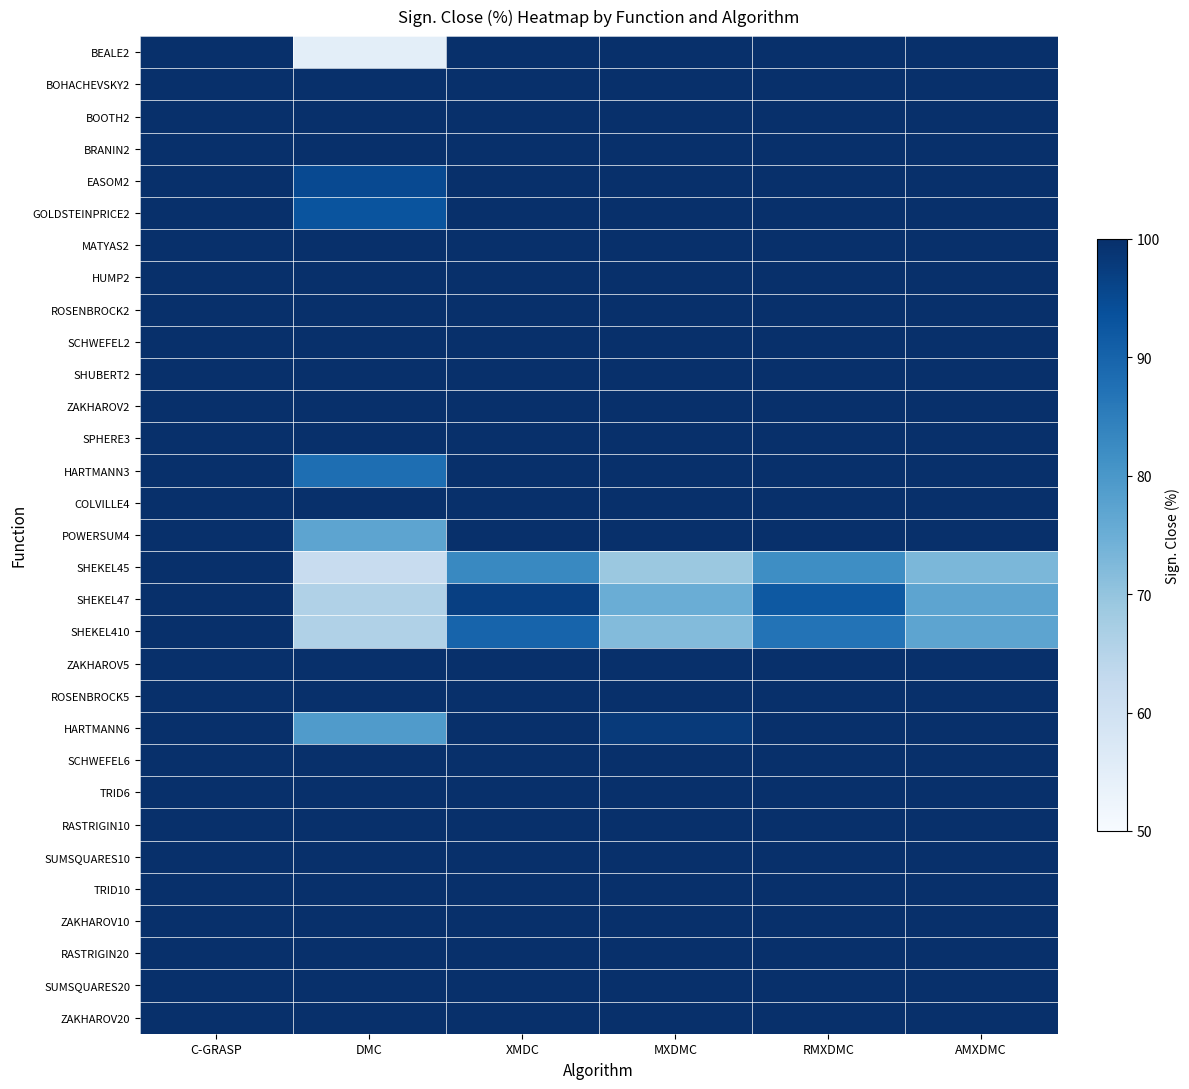

At how many categories does at least one series exceed 81?

6